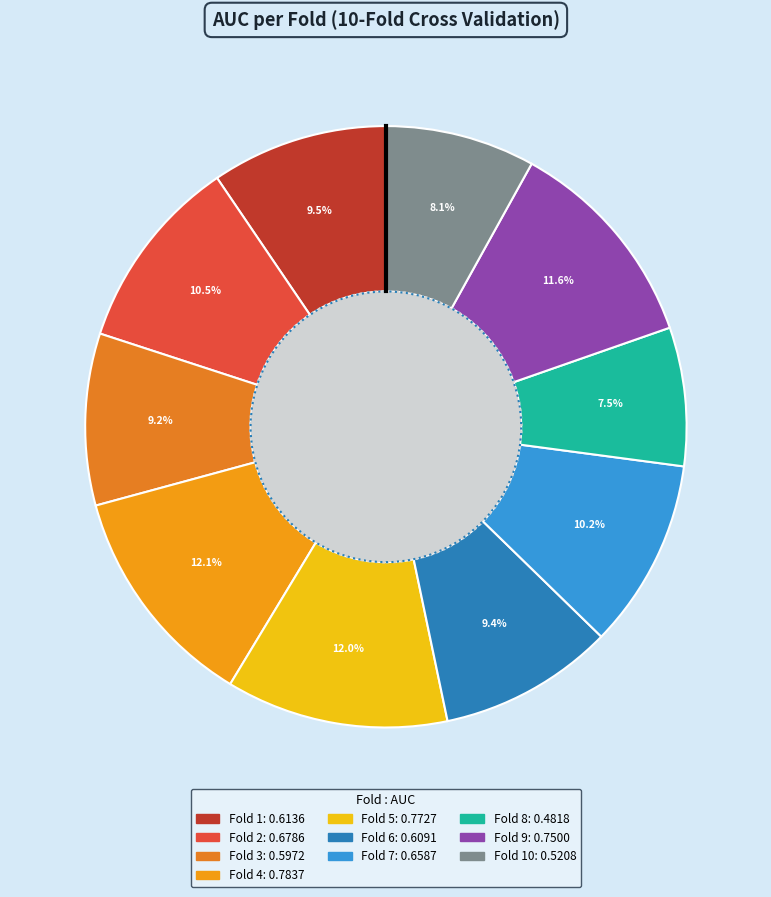

What is the smallest slice in the pie chart?

Fold 8